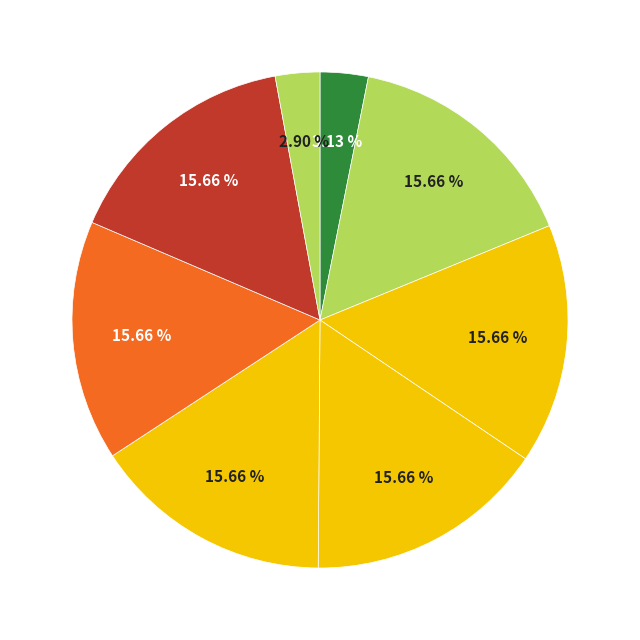

How many segments does this pie chart have?

8